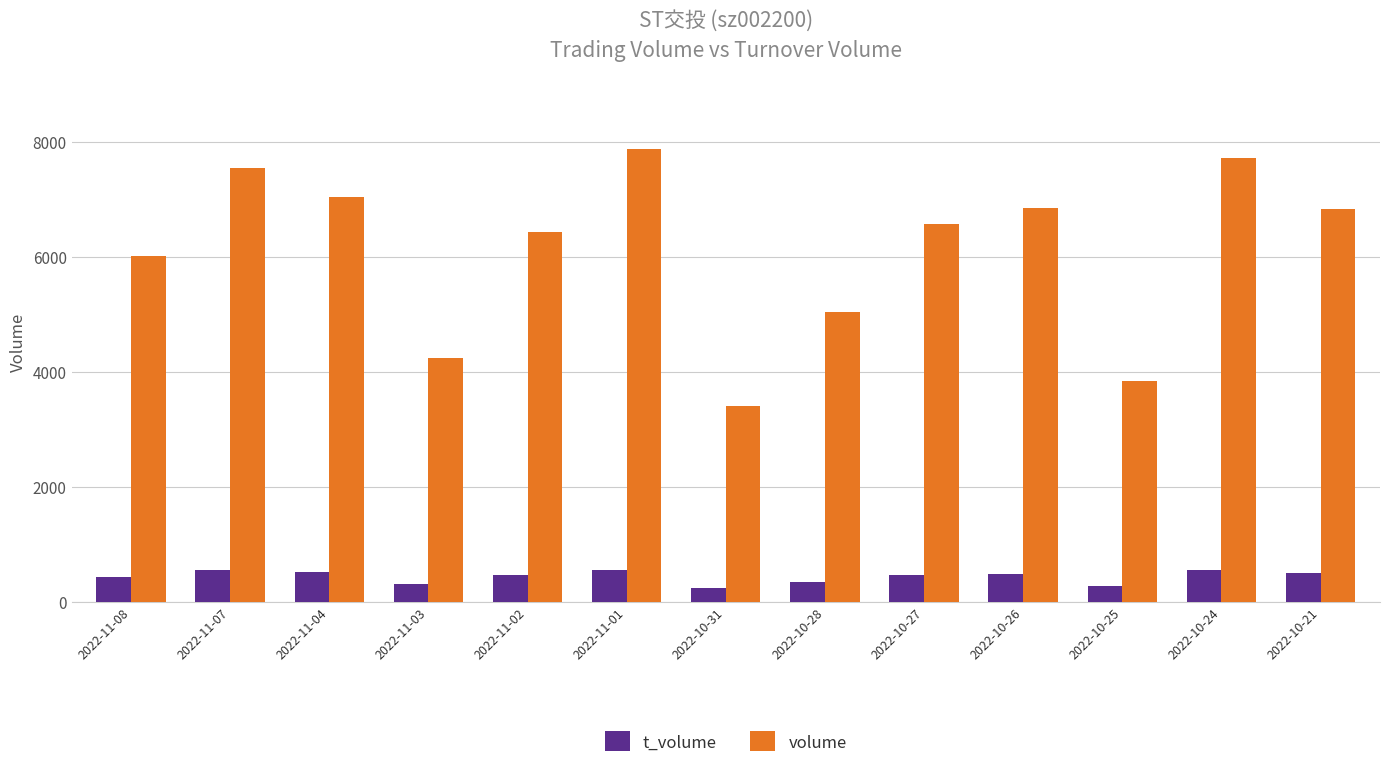

What is the value of the volume bar at the 11th from the left?

3831